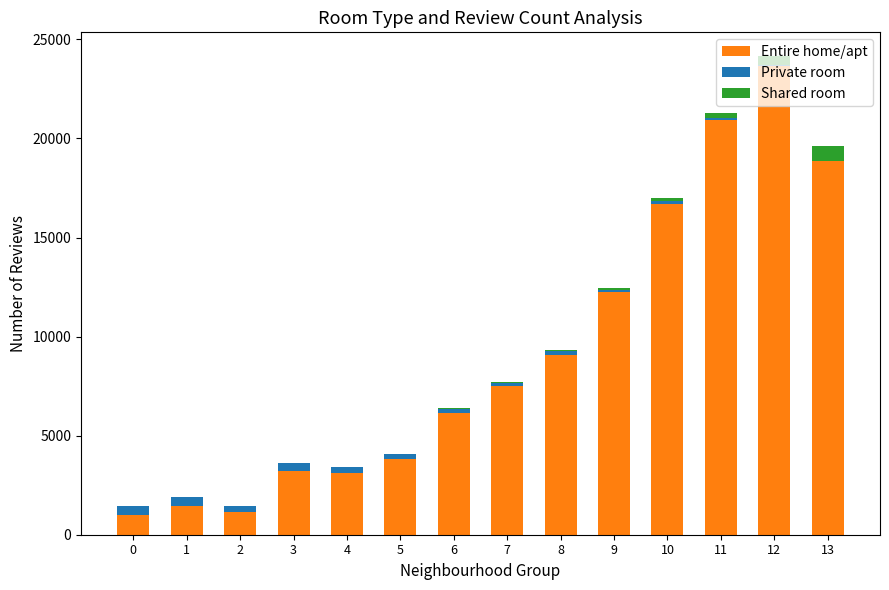

The value of Entire home/apt at 8 is 14104.0. True or false?

False